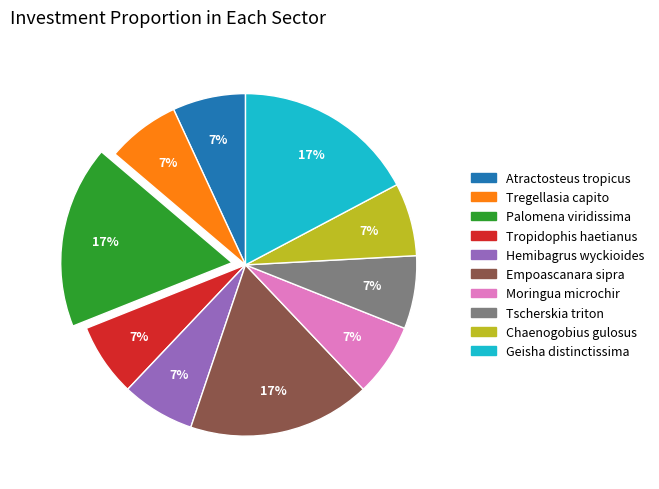

Is it true that Chaenogobius gulosus is 21% of the pie?

False